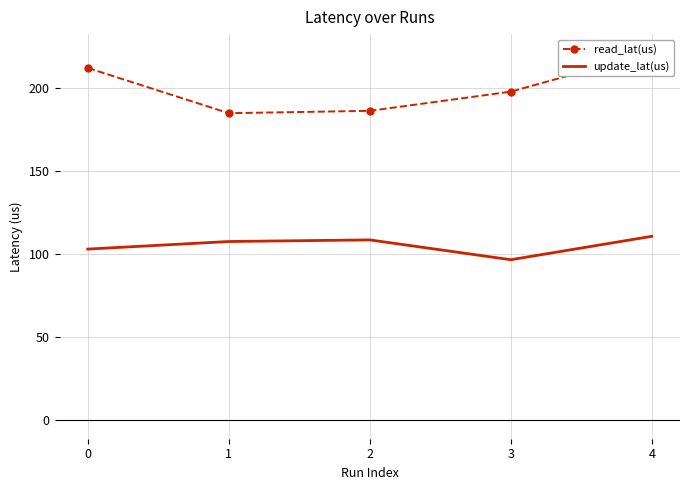

The value of read_lat(us) at 4 is 67.0. True or false?

False